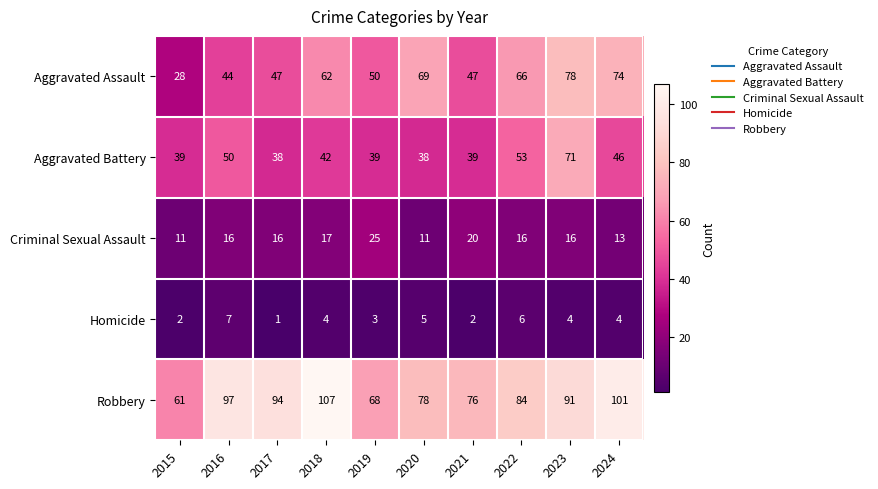

The Aggravated Assault series shows 33 at 2019. True or false?

False